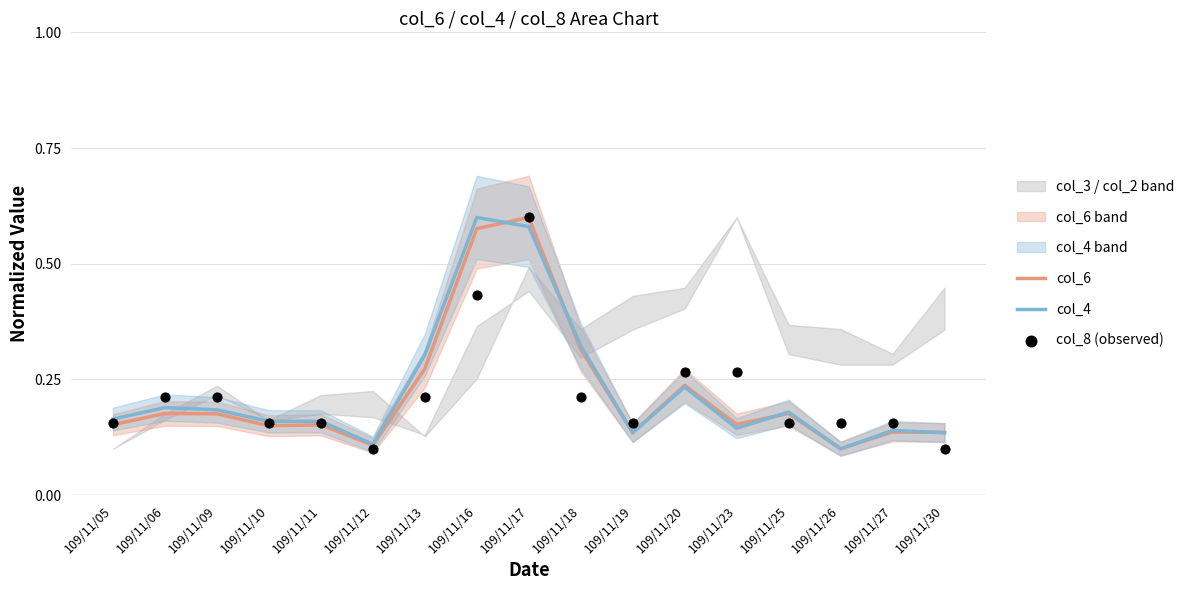

Which series has the largest total across all categories?

col_4